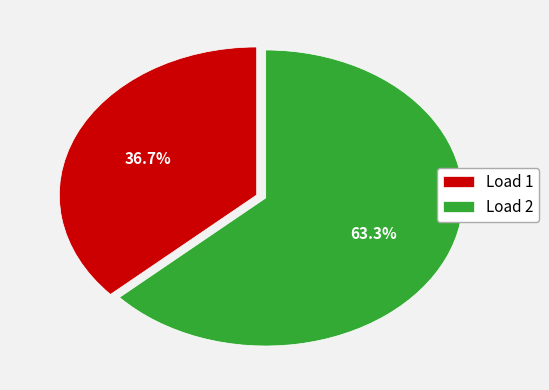

Rank the categories by value from highest to lowest.

Load 2, Load 1